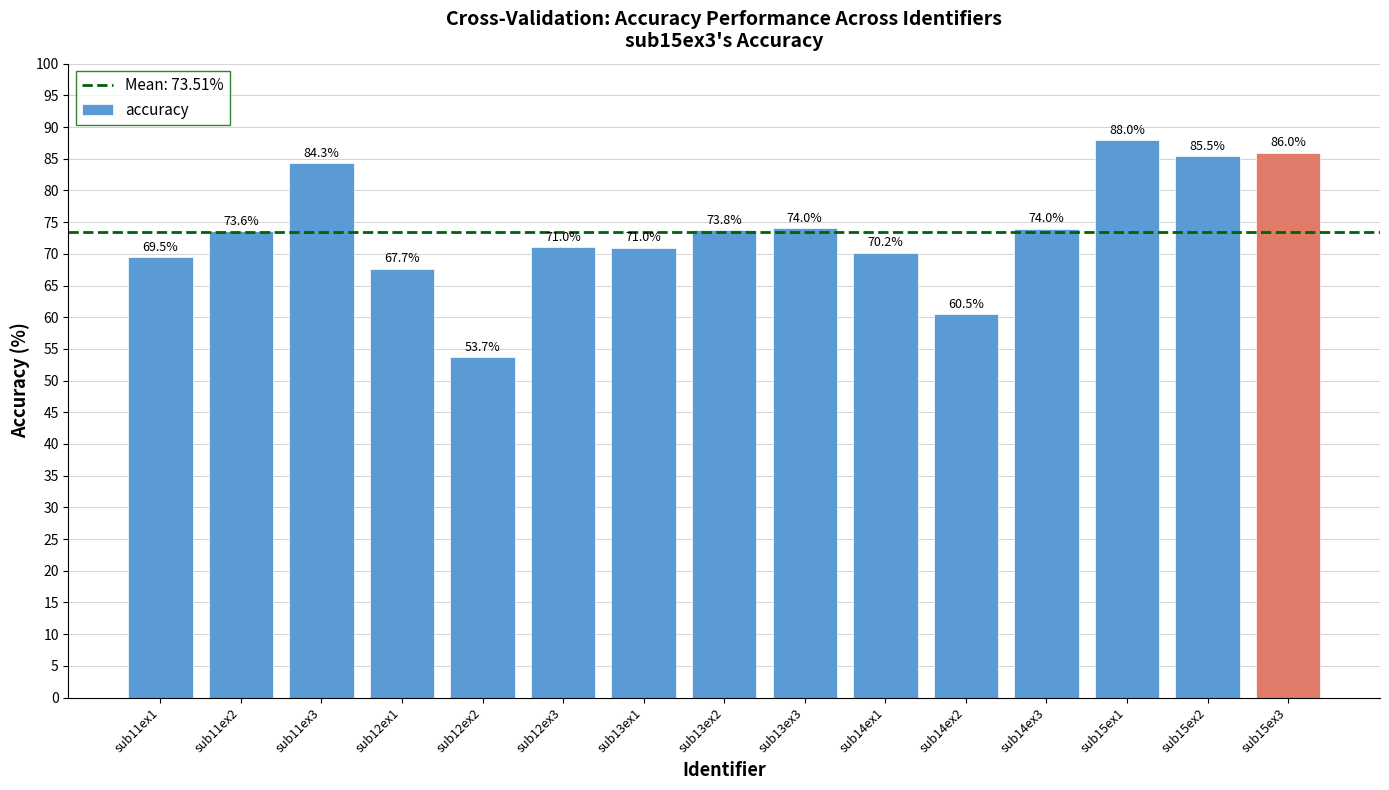

What is the change in value from sub11ex3 to sub13ex1?

-13.3